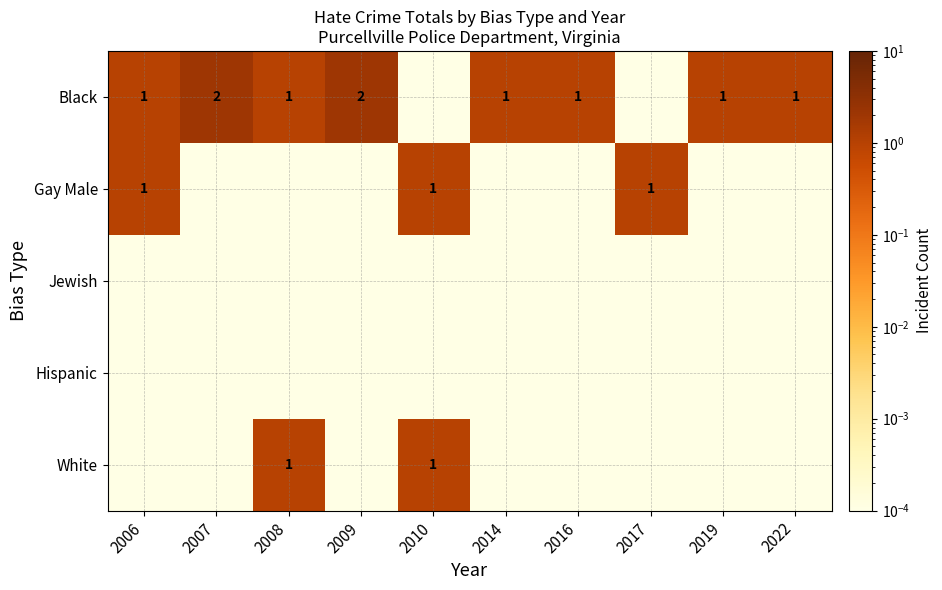

Which series changed the most between 2008 and 2017?

Black